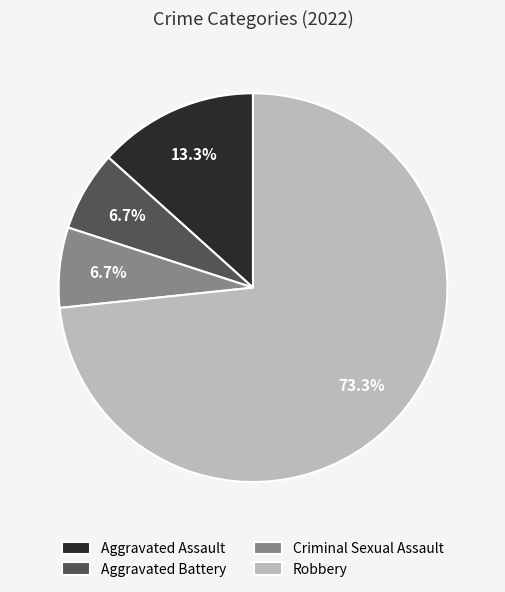

Combined, do Aggravated Battery and Criminal Sexual Assault account for over 50%?

No